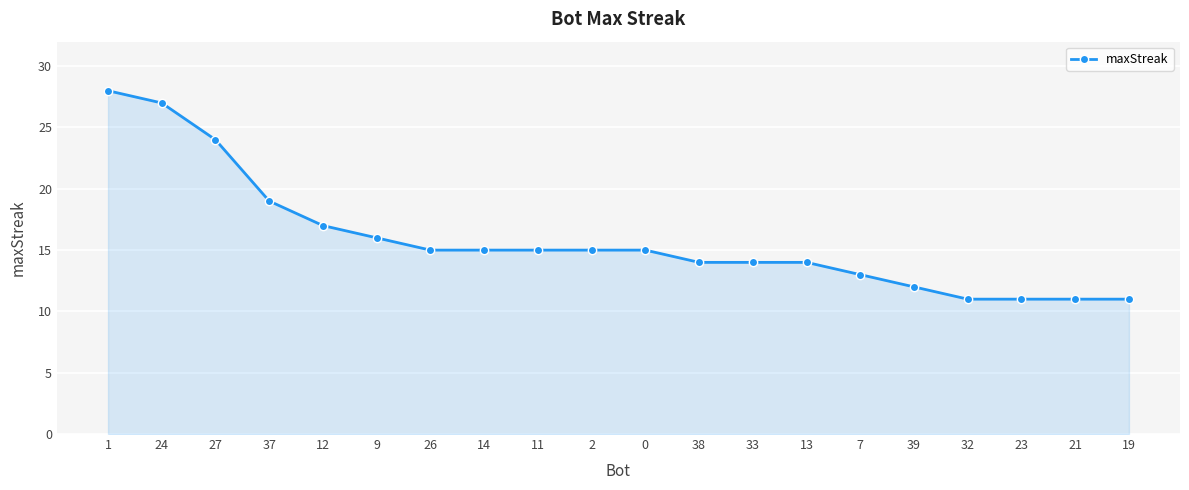

At which category does the chart reach its peak across all series?

1